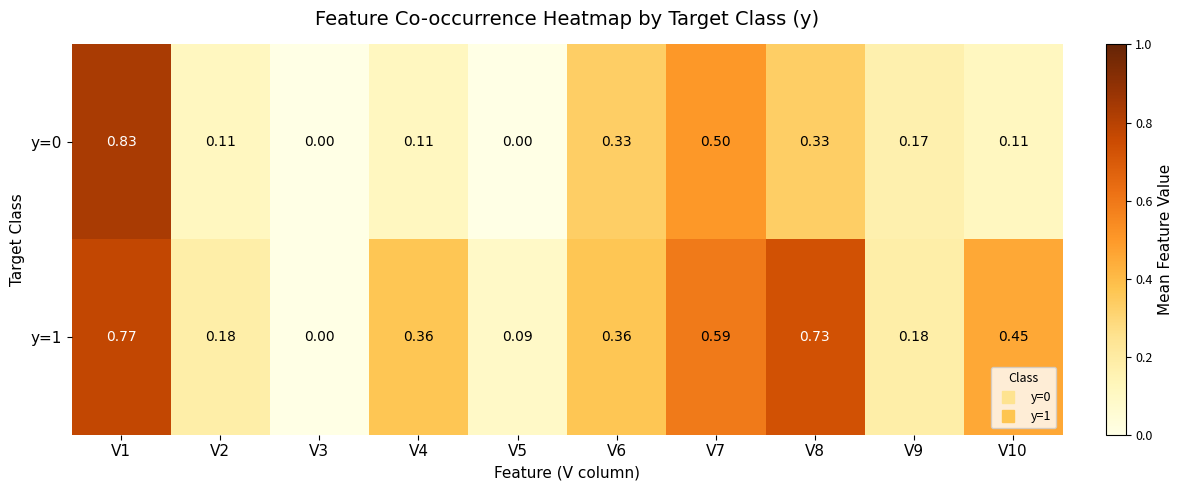

Is the value of y=1 at V8 greater than the value of y=0 at V7?

Yes